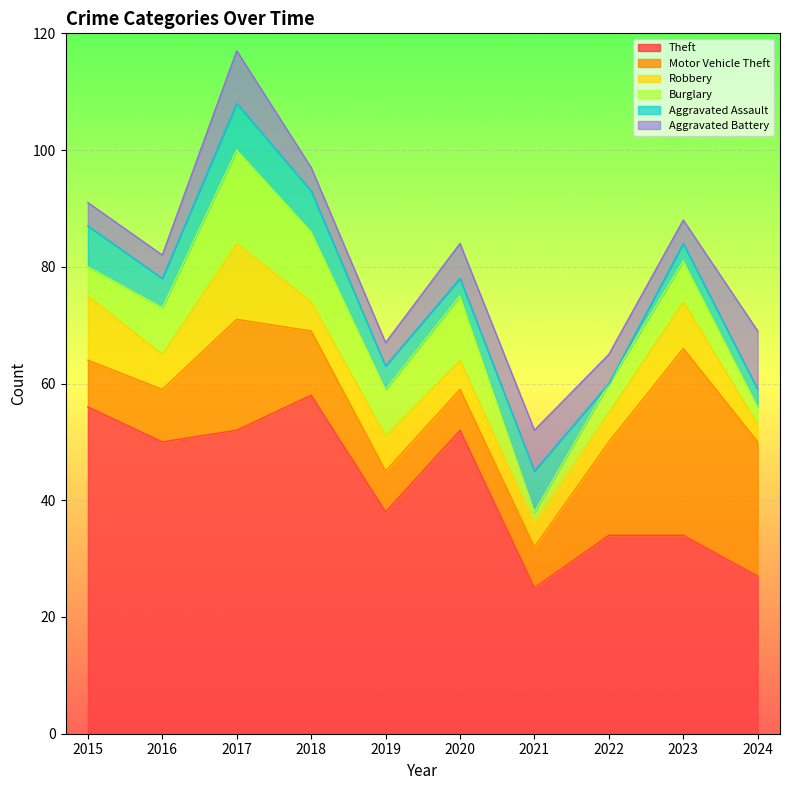

Between 2021 and 2024, which series saw the biggest shift?

Motor Vehicle Theft